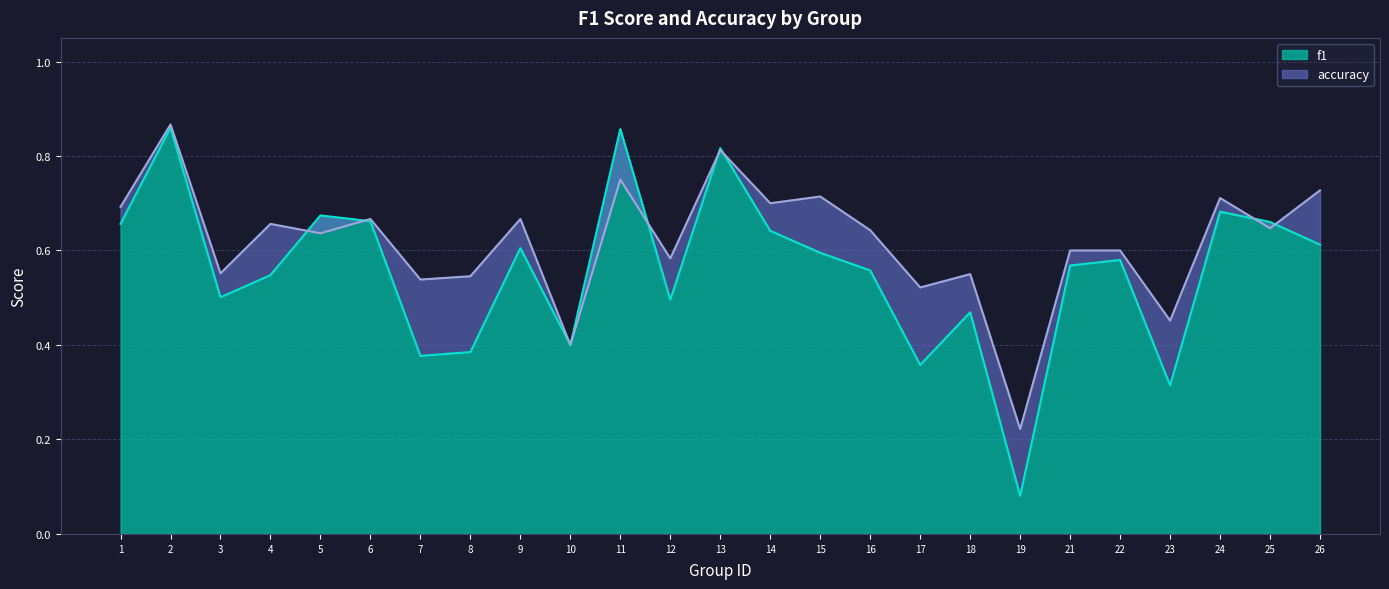

At which category is the sum across all series the highest?

2